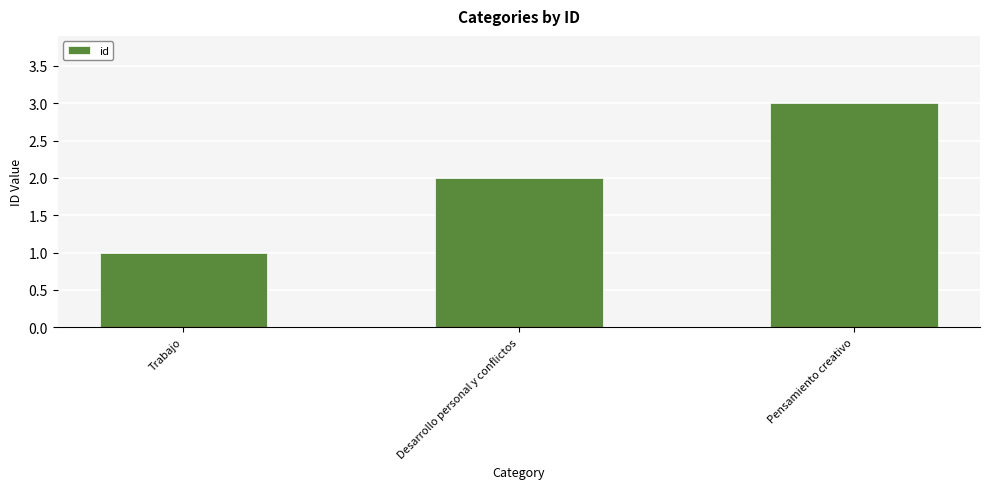

How many categories are shown in the chart?

3